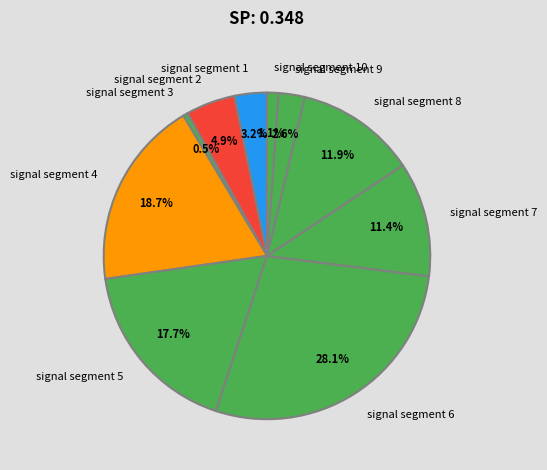

How many segments does this pie chart have?

10